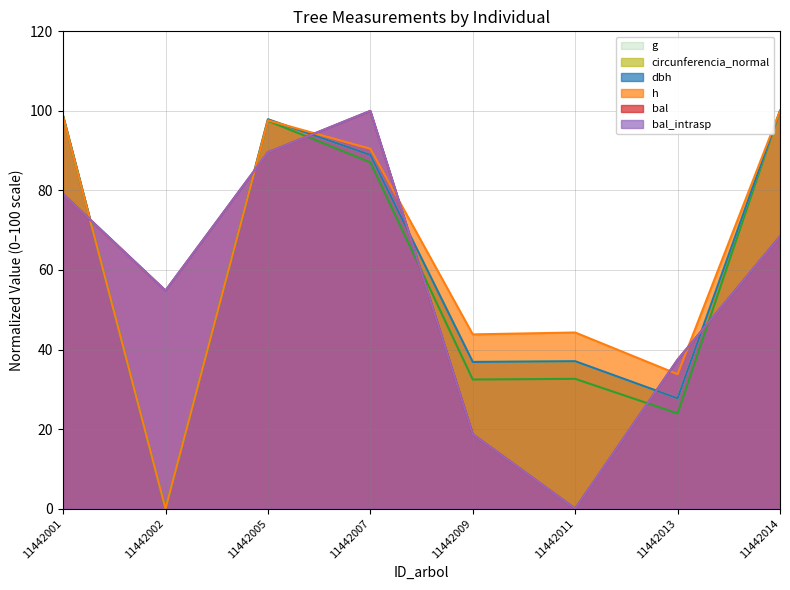

True or false: circunferencia_normal has more than 1 points higher than both neighbors.

True